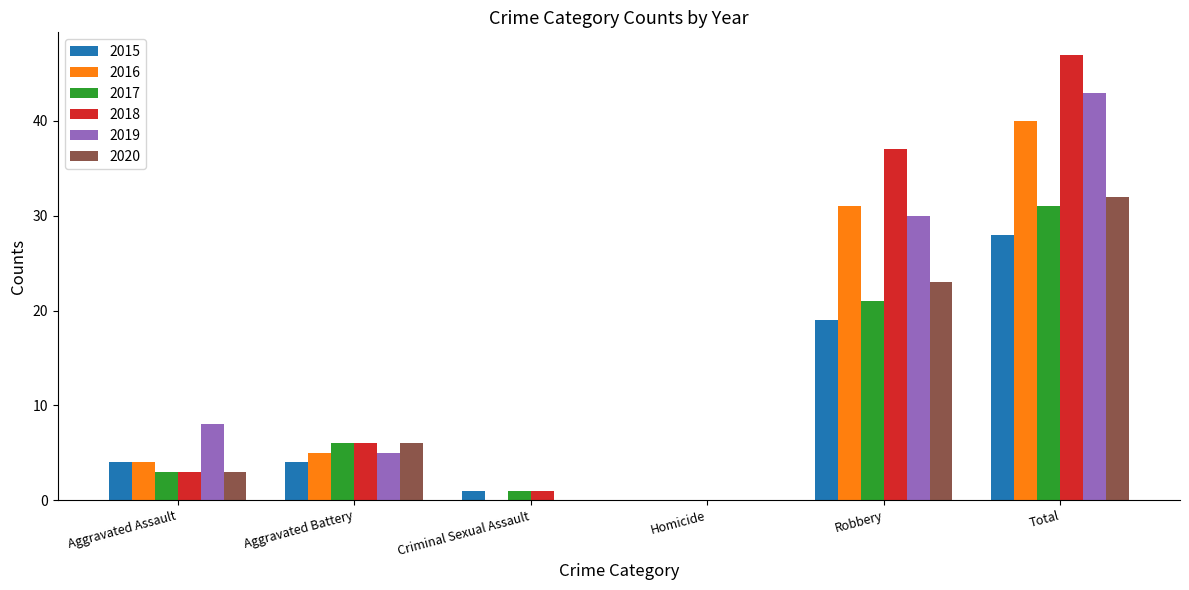

What is the maximum value shown in the chart?

47